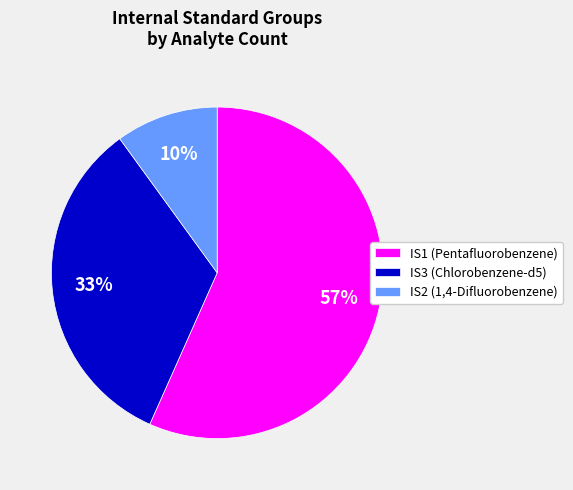

To the nearest percent, what is the difference between the largest and smallest slice percentages?

47%